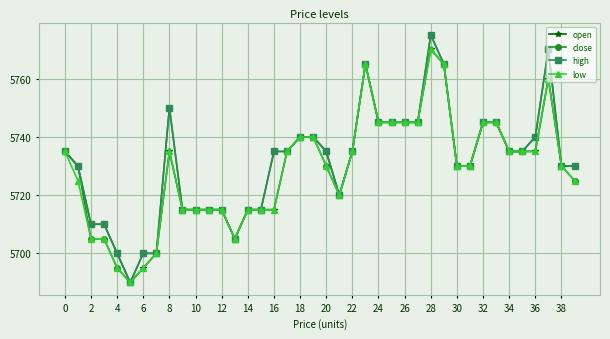

What is the minimum value for low?

5690